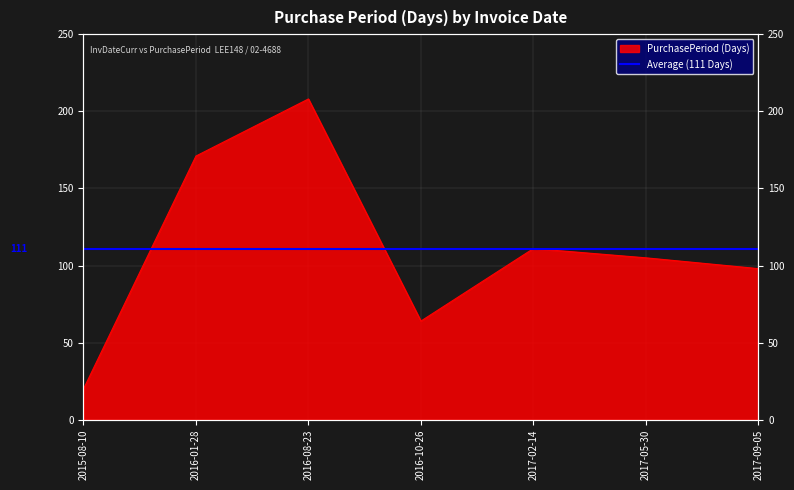

What is the change in value from 2015-08-10 to 2016-10-26?

+44